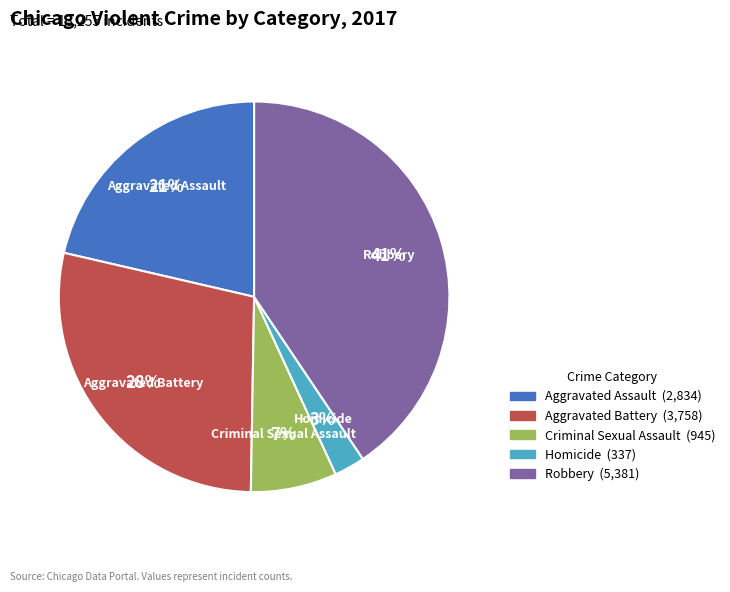

Rank the categories by value from lowest to highest.

Homicide, Criminal Sexual Assault, Aggravated Assault, Aggravated Battery, Robbery